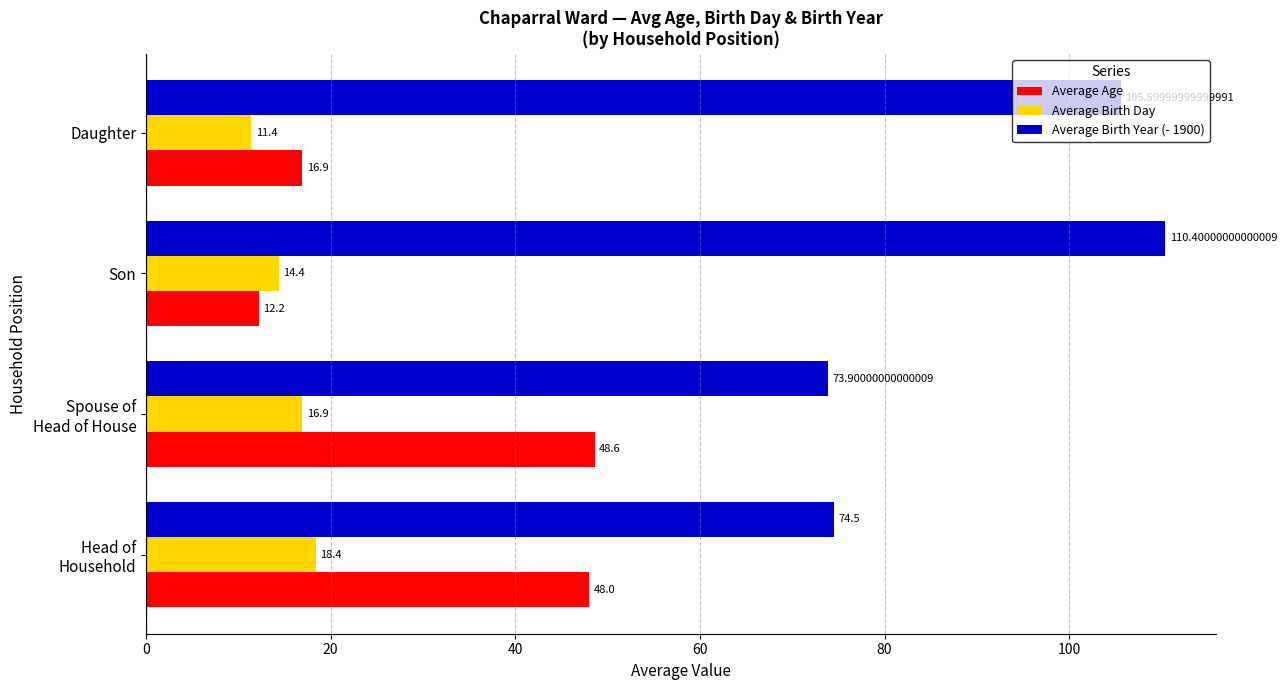

Which series has the largest total across all categories?

Average Birth Year (- 1900)